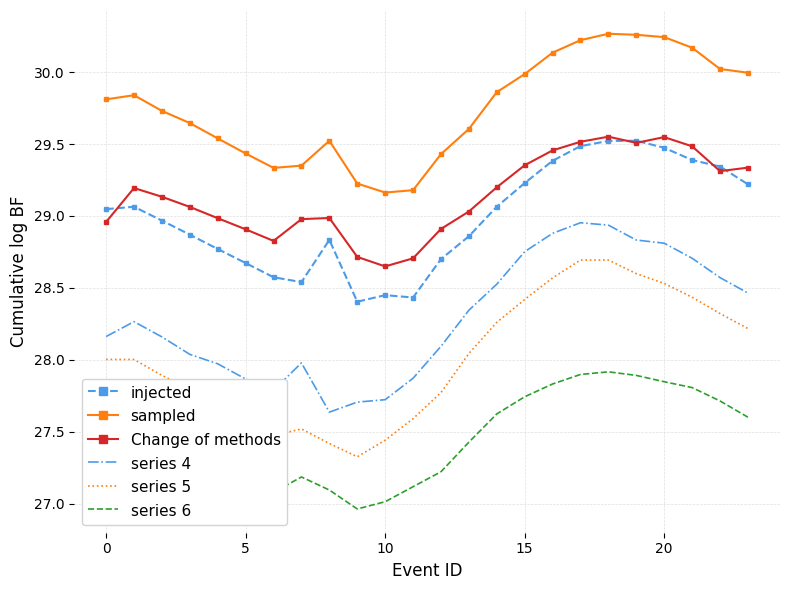

Which series has the largest total across all categories?

sampled